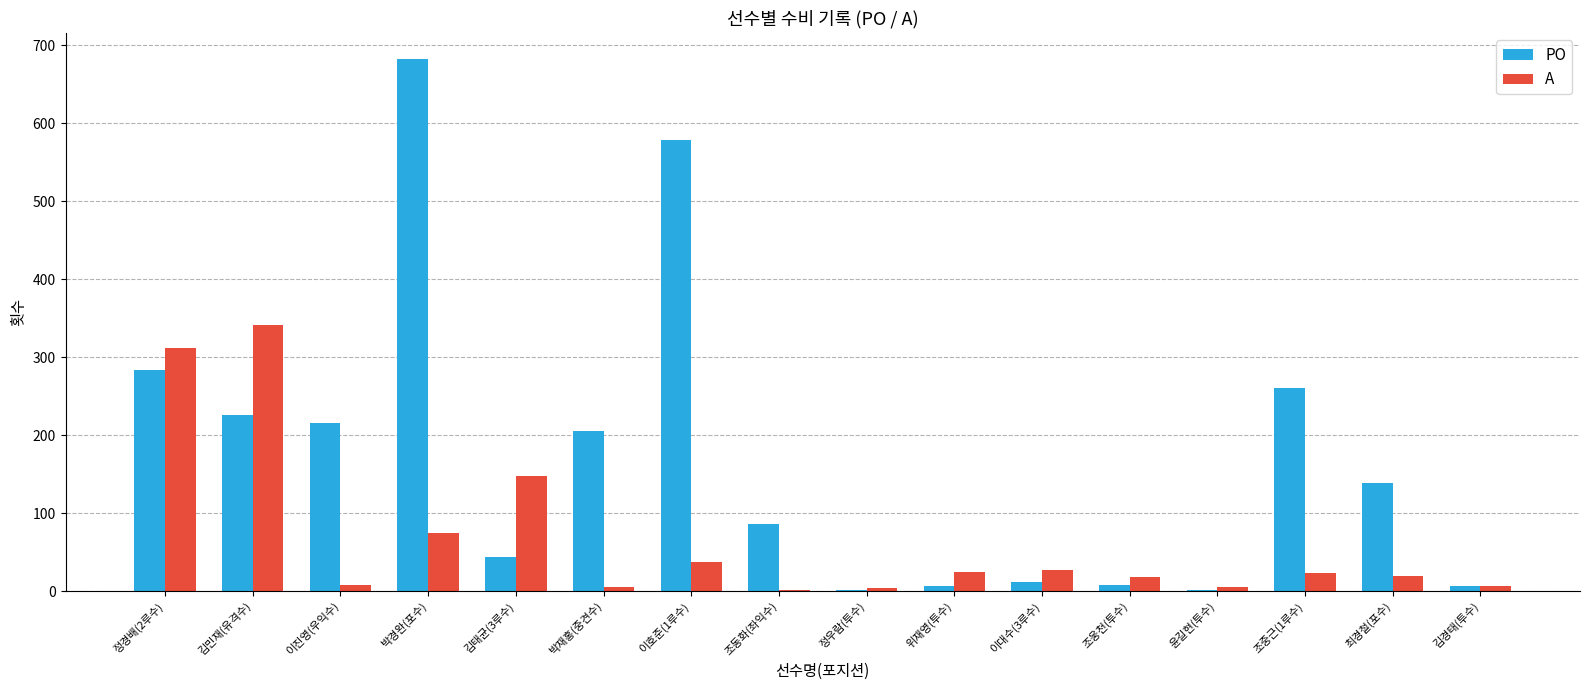

Are the bars horizontal?

No